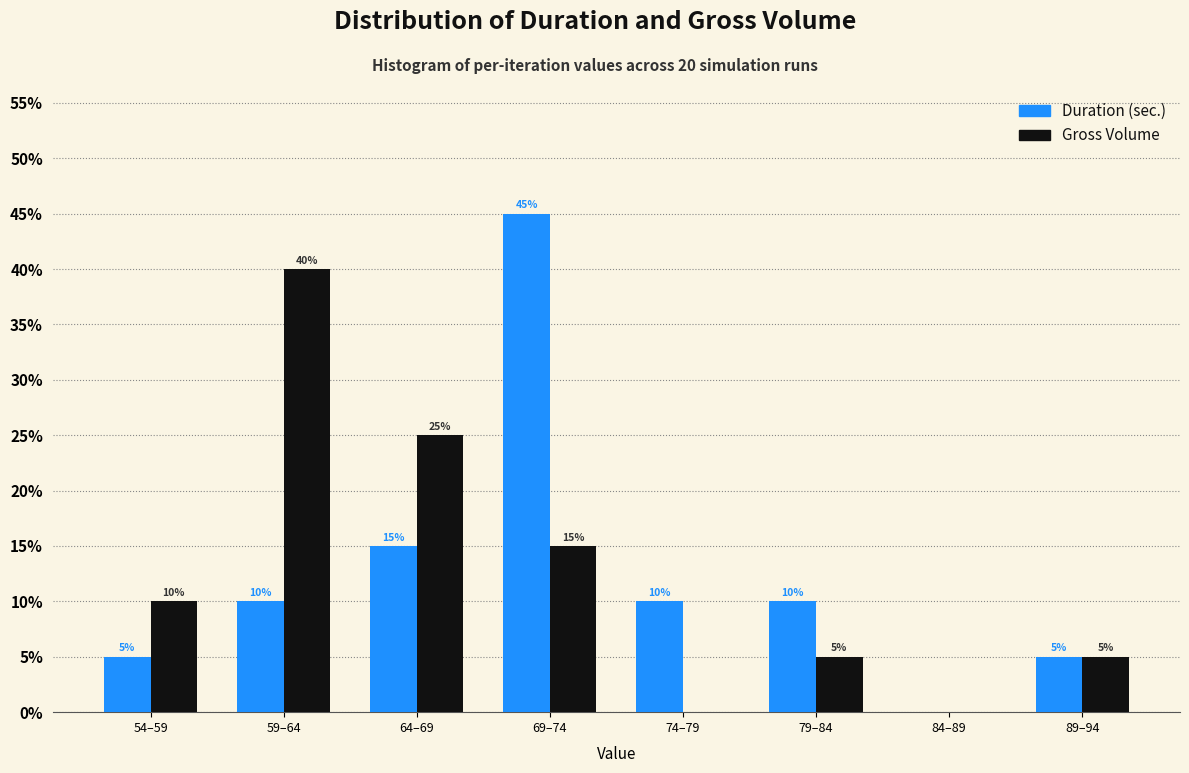

Reading left to right, what are all the values shown in this chart?

Duration (sec.): 54–59=5	59–64=10	64–69=15	69–74=45	74–79=10	79–84=10	84–89=0	89–94=5
Gross Volume: 54–59=10	59–64=40	64–69=25	69–74=15	74–79=0	79–84=5	84–89=0	89–94=5